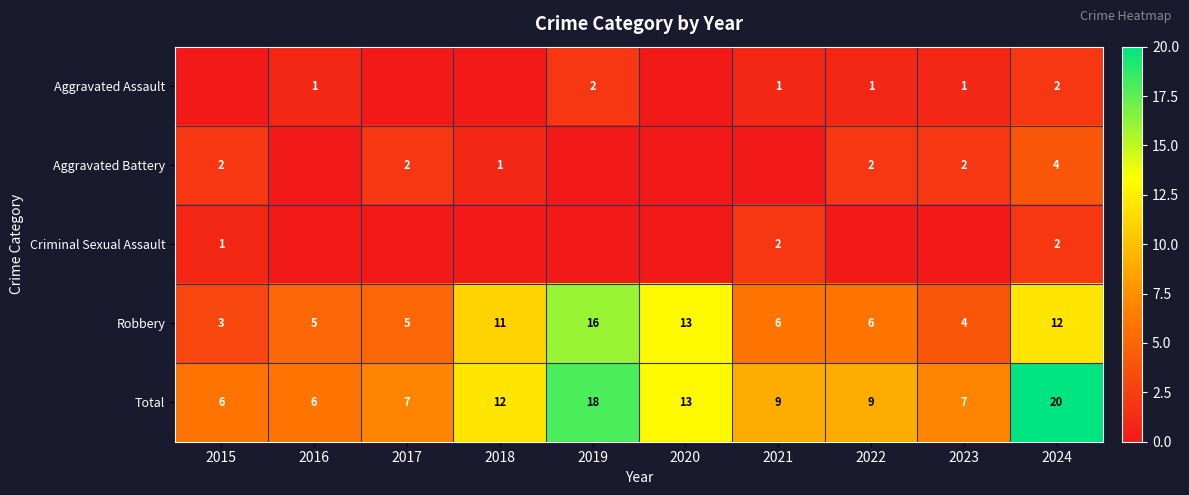

Which category has the highest value in the Total series?

2024